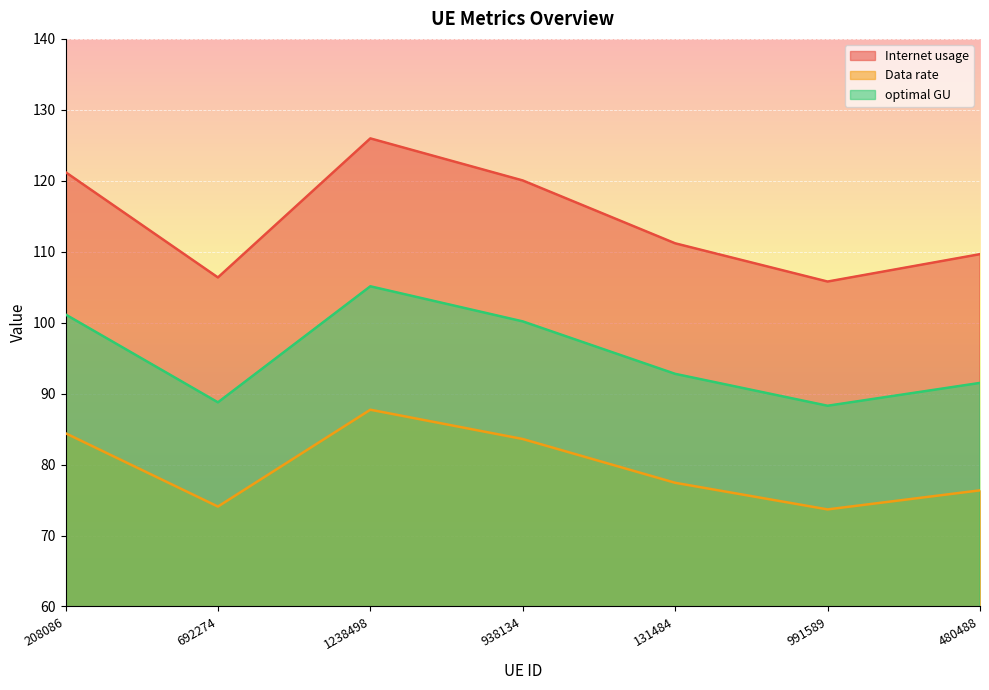

List the series in order of their overall mean, lowest first.

Data rate, optimal GU, Internet usage